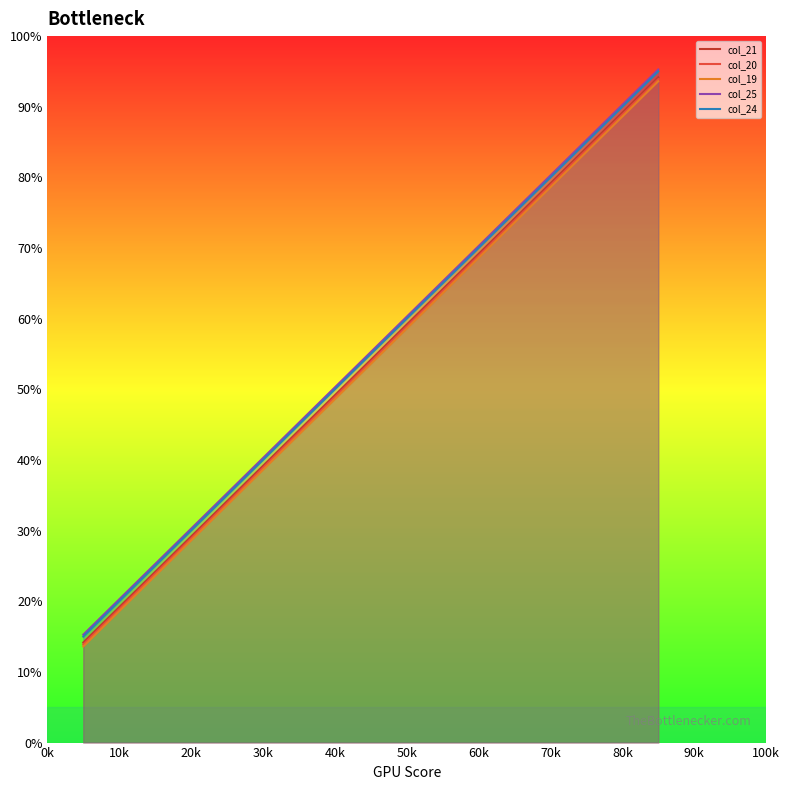

What is the smallest value displayed?

13.6